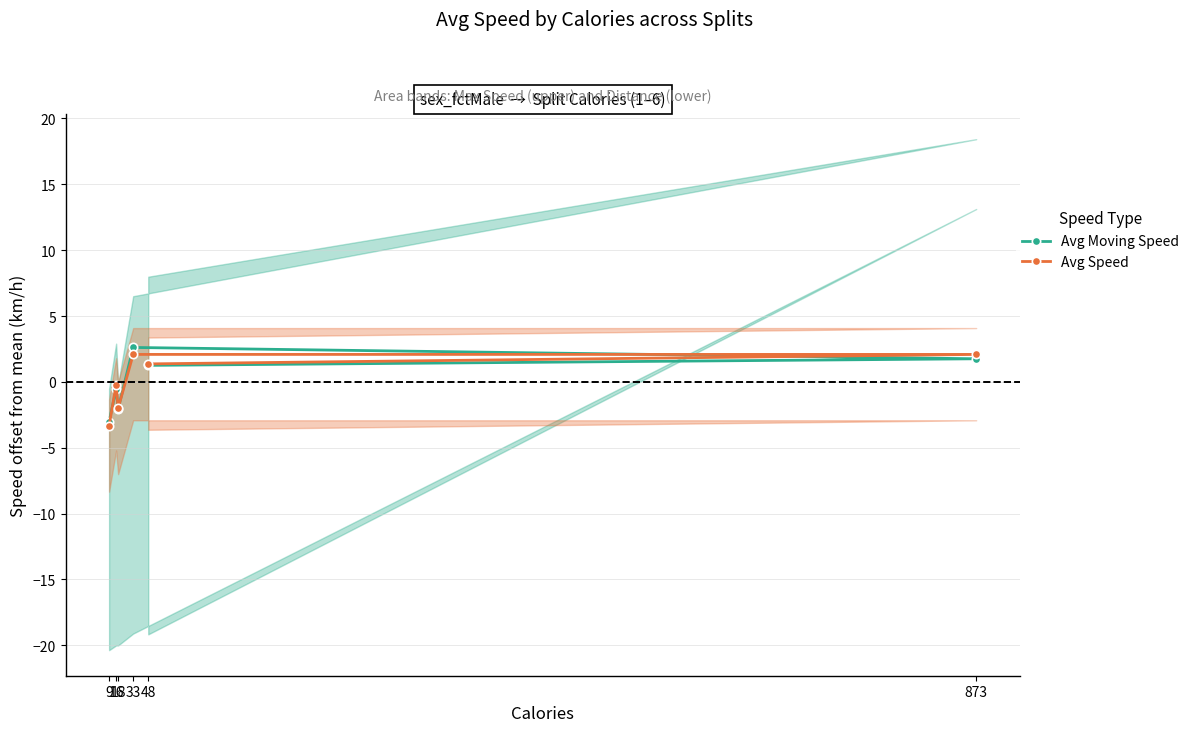

What is the approximate value of Avg Speed at 18?

-2.0